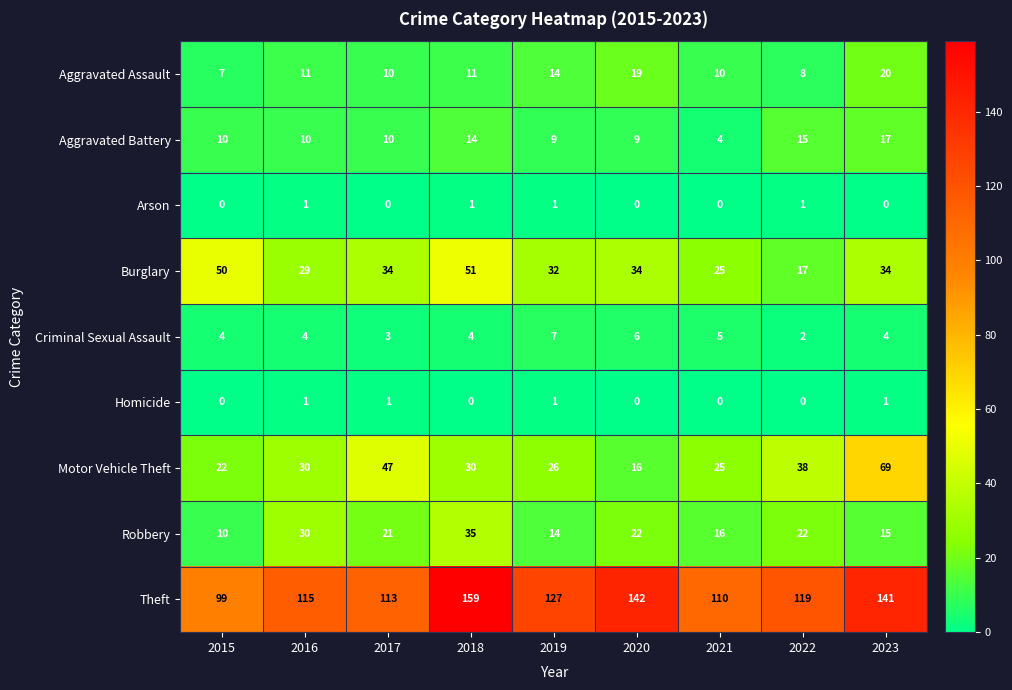

At which category is the sum across all series the highest?

2018